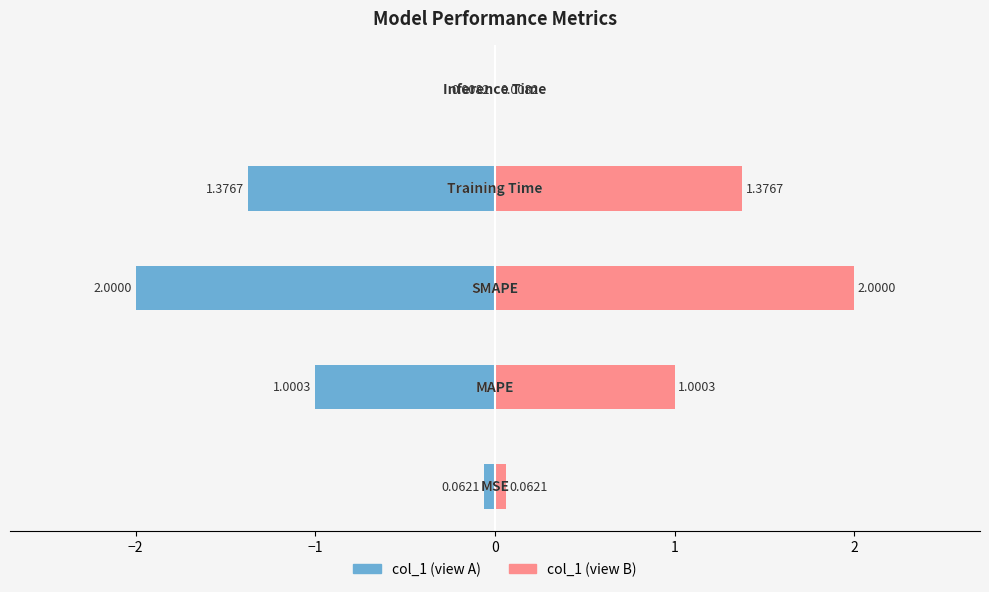

Does the chart contain stacked bars?

No